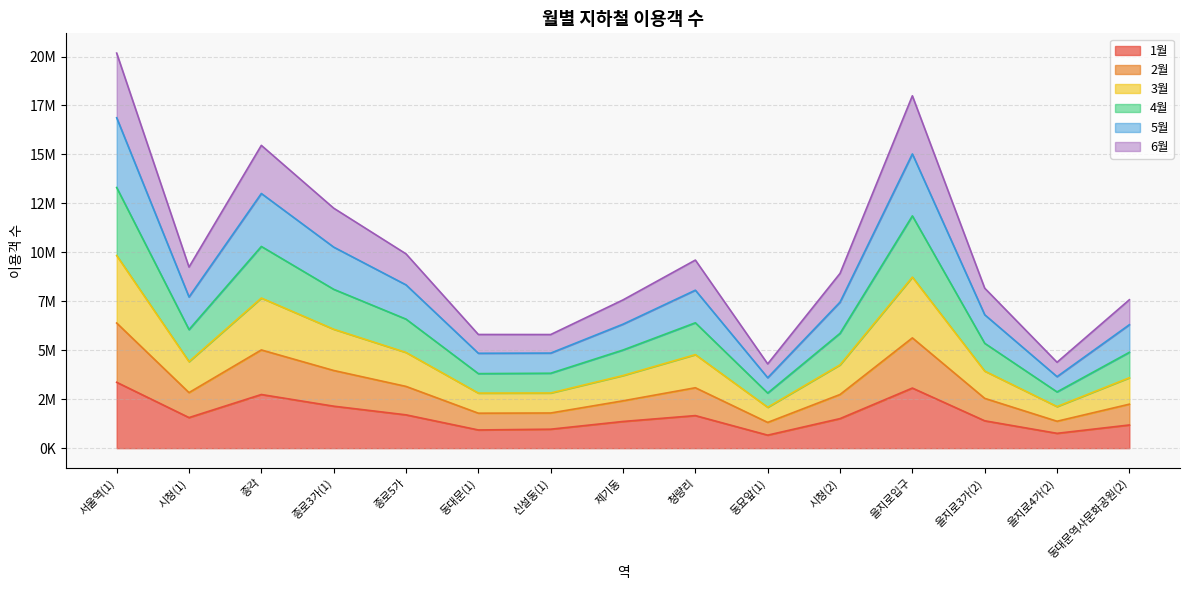

At which label does 2월 first exceed 4254728?

서울역(1)